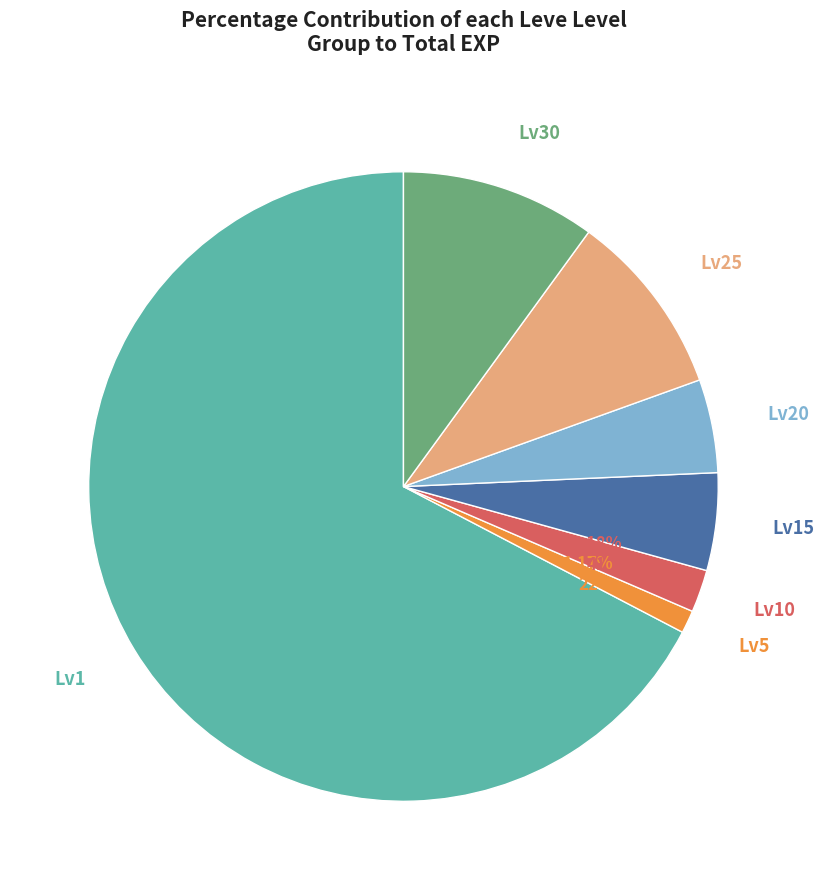

Which category has the biggest portion of the pie?

Lv1